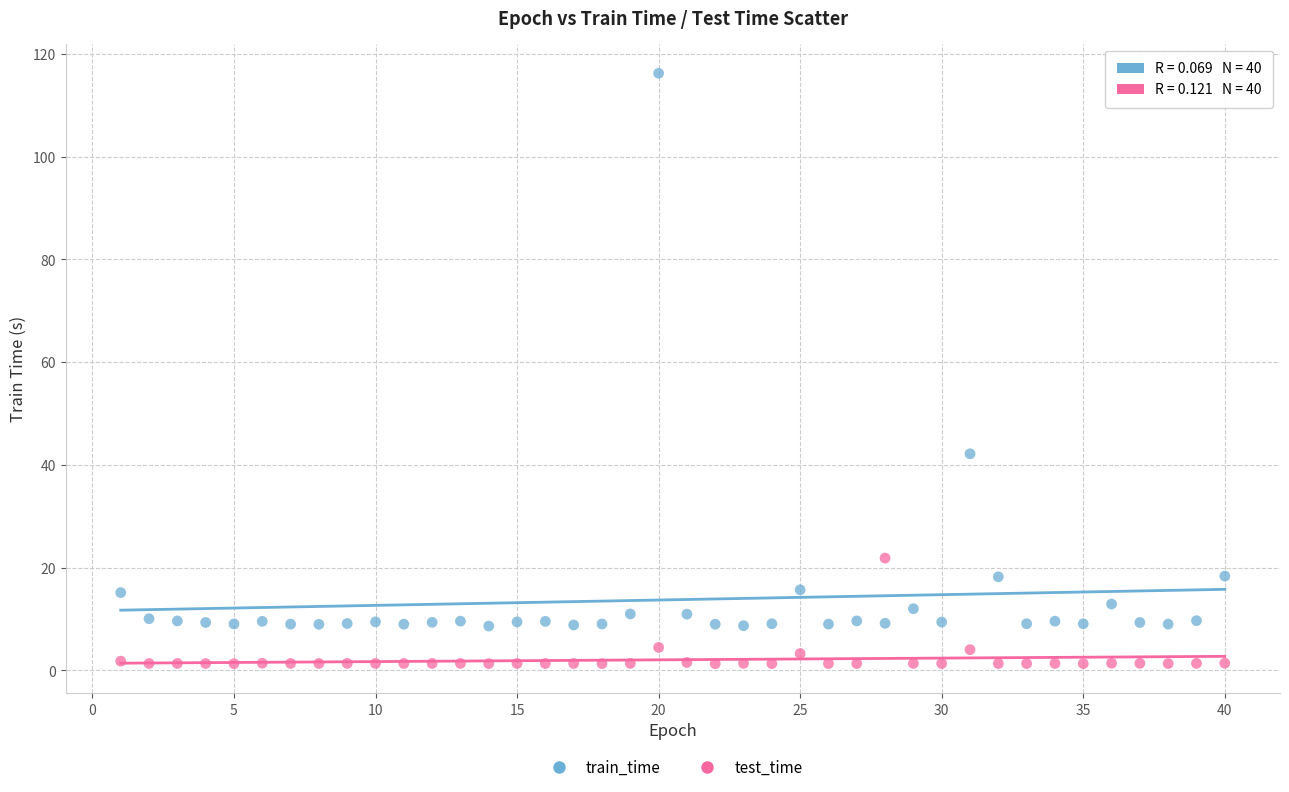

Which series contains the highest Y value?

train_time